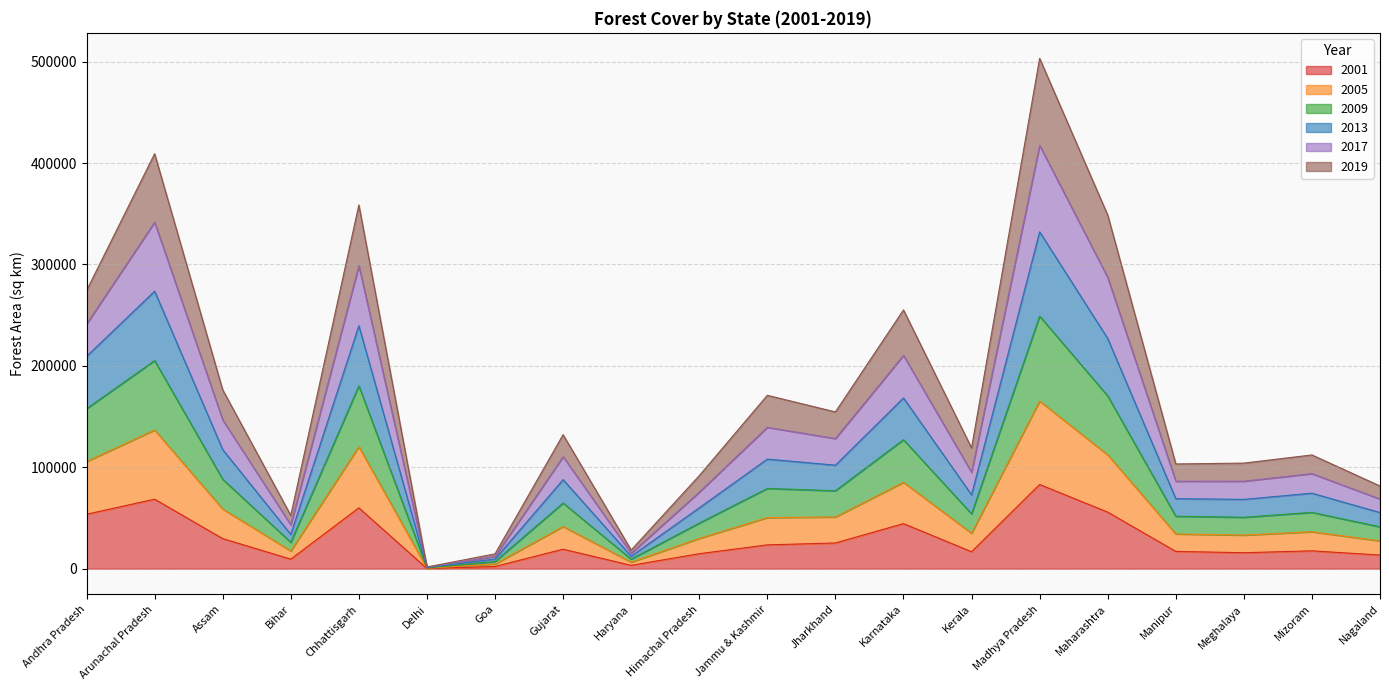

How many values in the 2005 series exceed 87791?

9